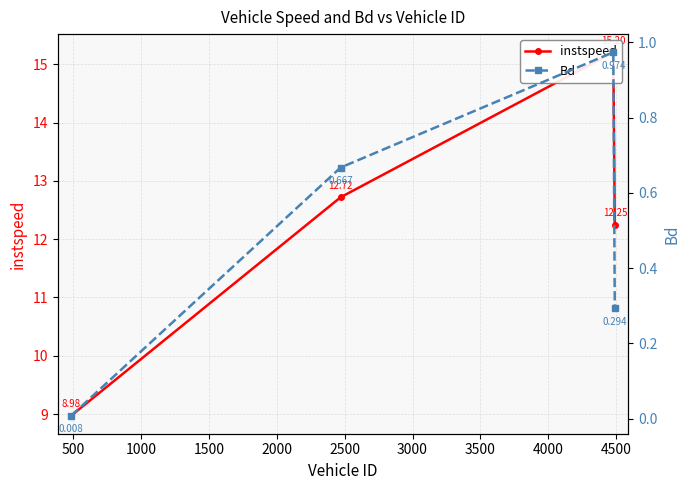

True or false: Bd and instspeed cross at least once.

False